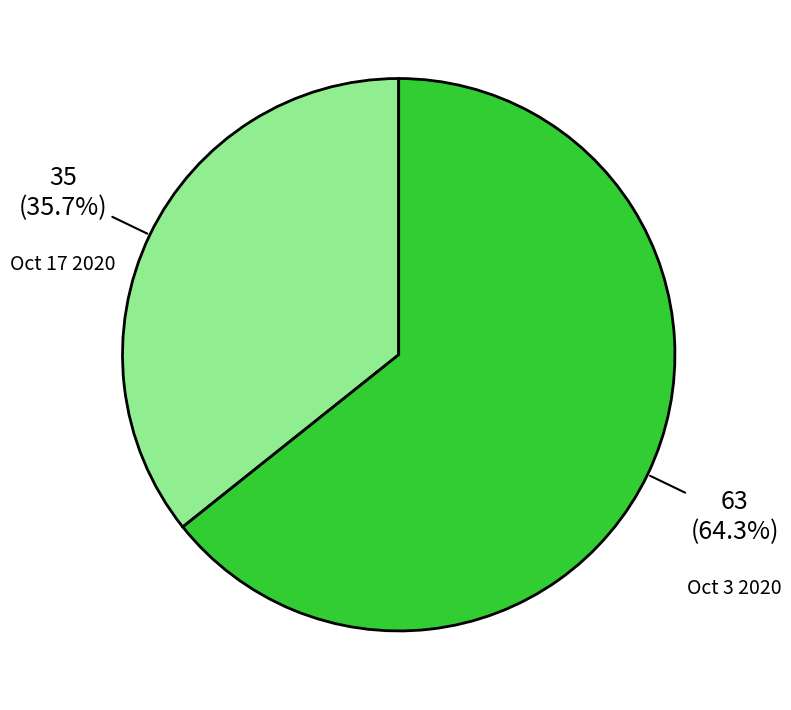

To the nearest percent, what is the average slice percentage?

50%